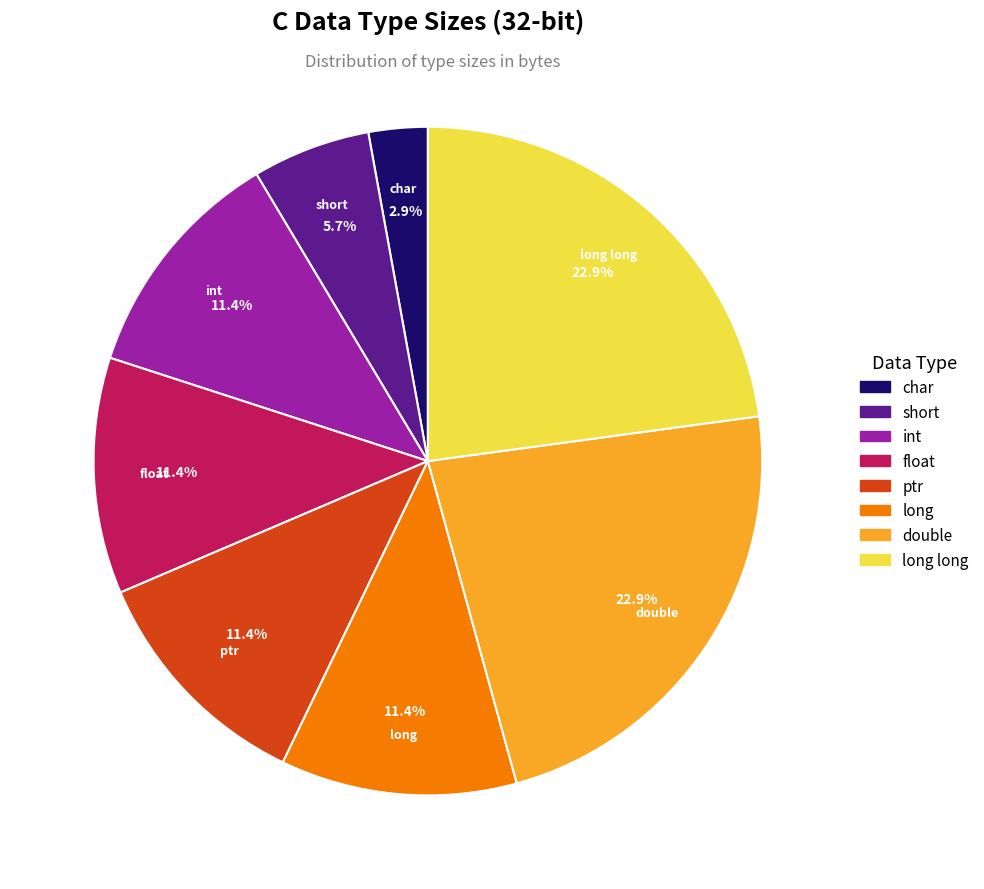

To the nearest percent, what portion does long long represent?

23%